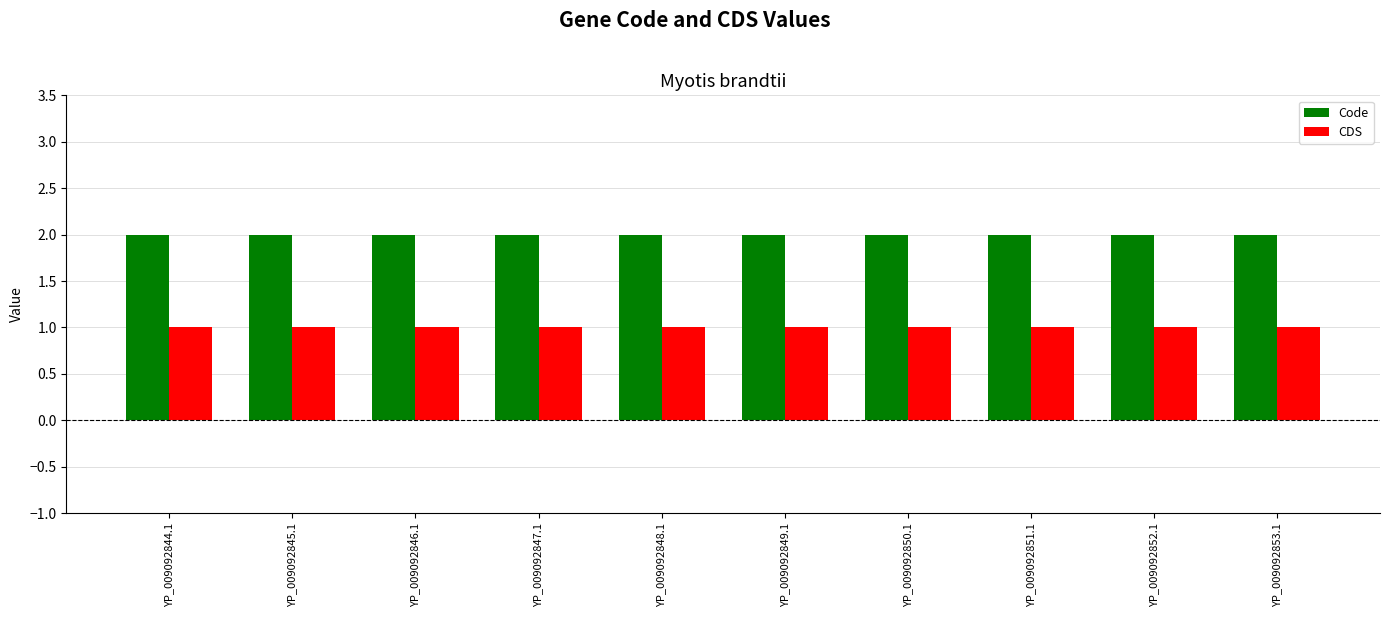

What is the sum of all CDS values?

10